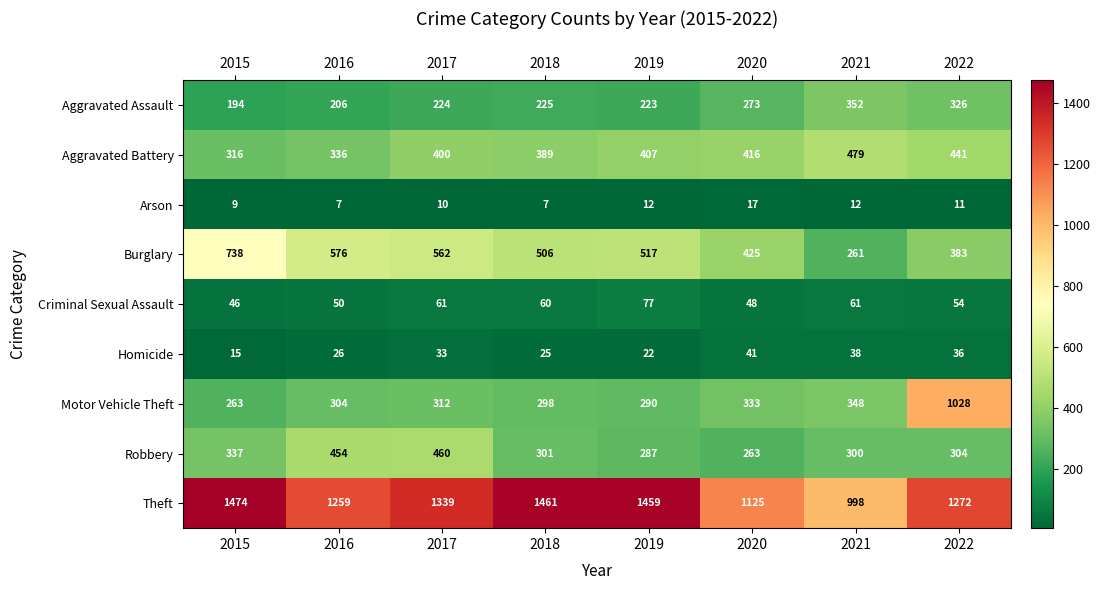

At which label is Homicide closest to 28?

2016